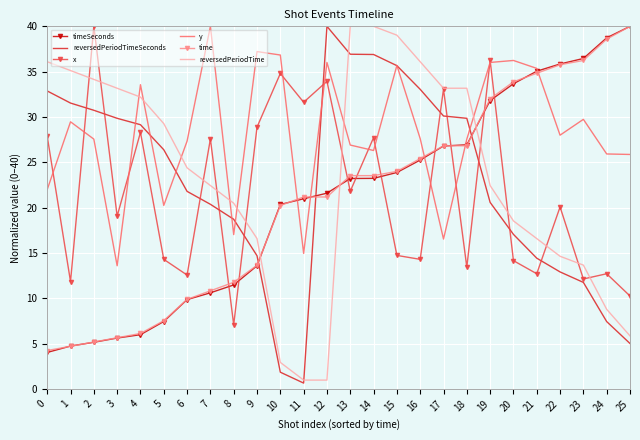

Between 10 and 13, which series saw the biggest shift?

reversedPeriodTime